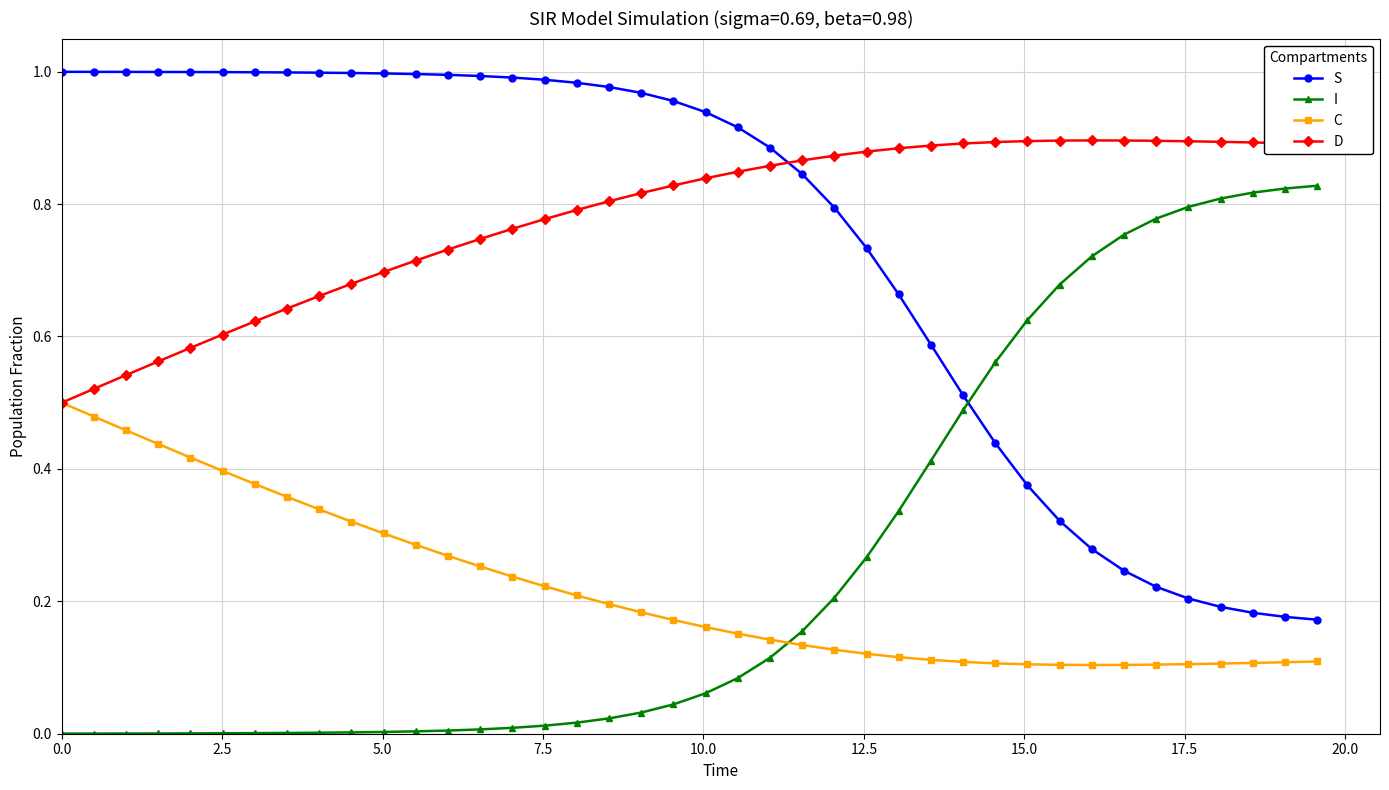

What are all the series names shown in the legend?

S, I, C, D